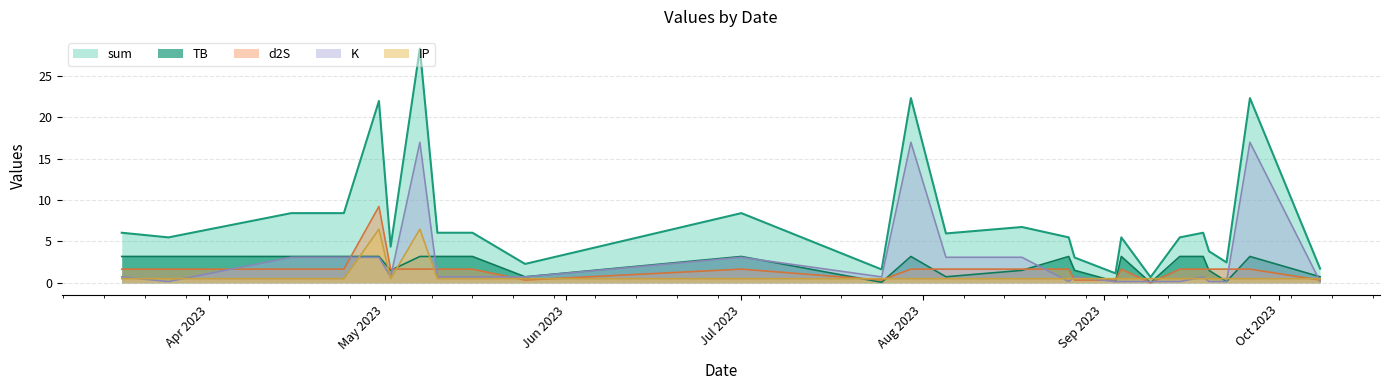

What is the average value of the TB series?

2.2